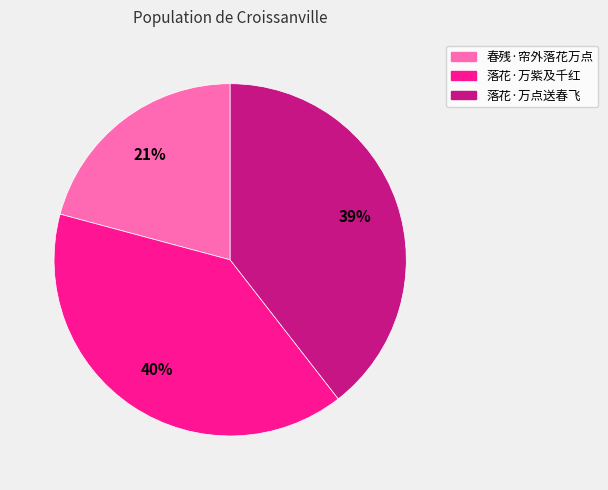

Is it true that 落花·万点送春飞 is 27% of the pie?

False